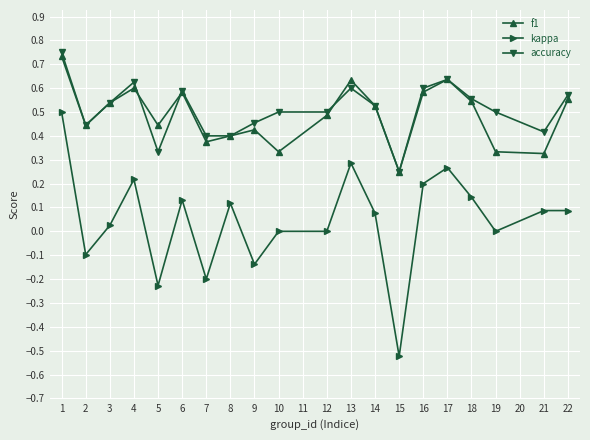

Which category has the lowest value in the kappa series?

15